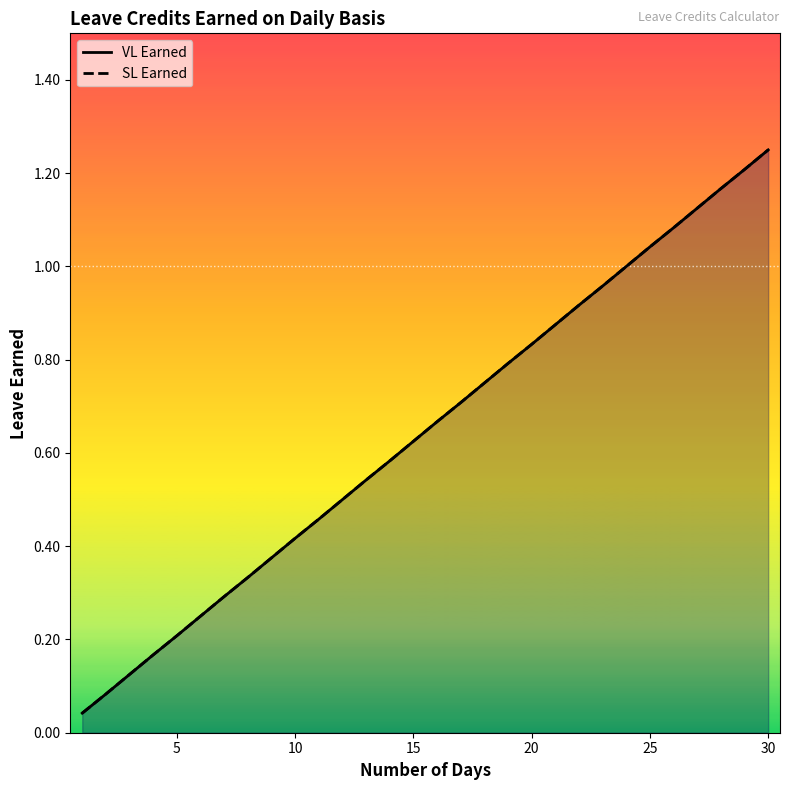

At how many categories does at least one series exceed 0?

30